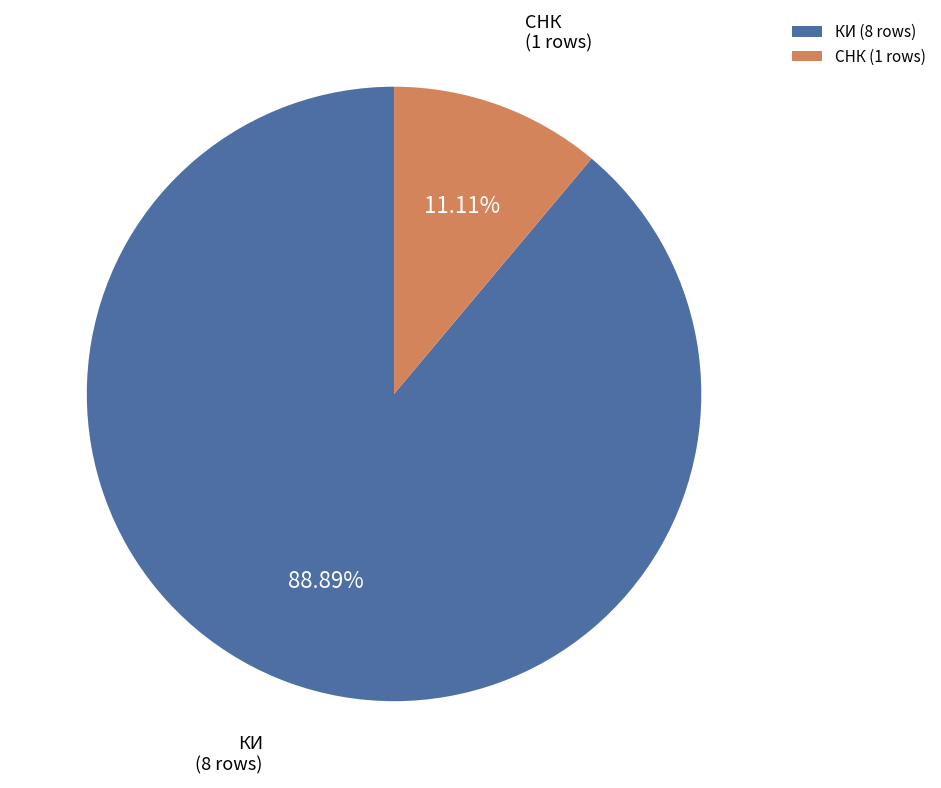

Which slice represents more than half of the pie?

КИ (8 rows)